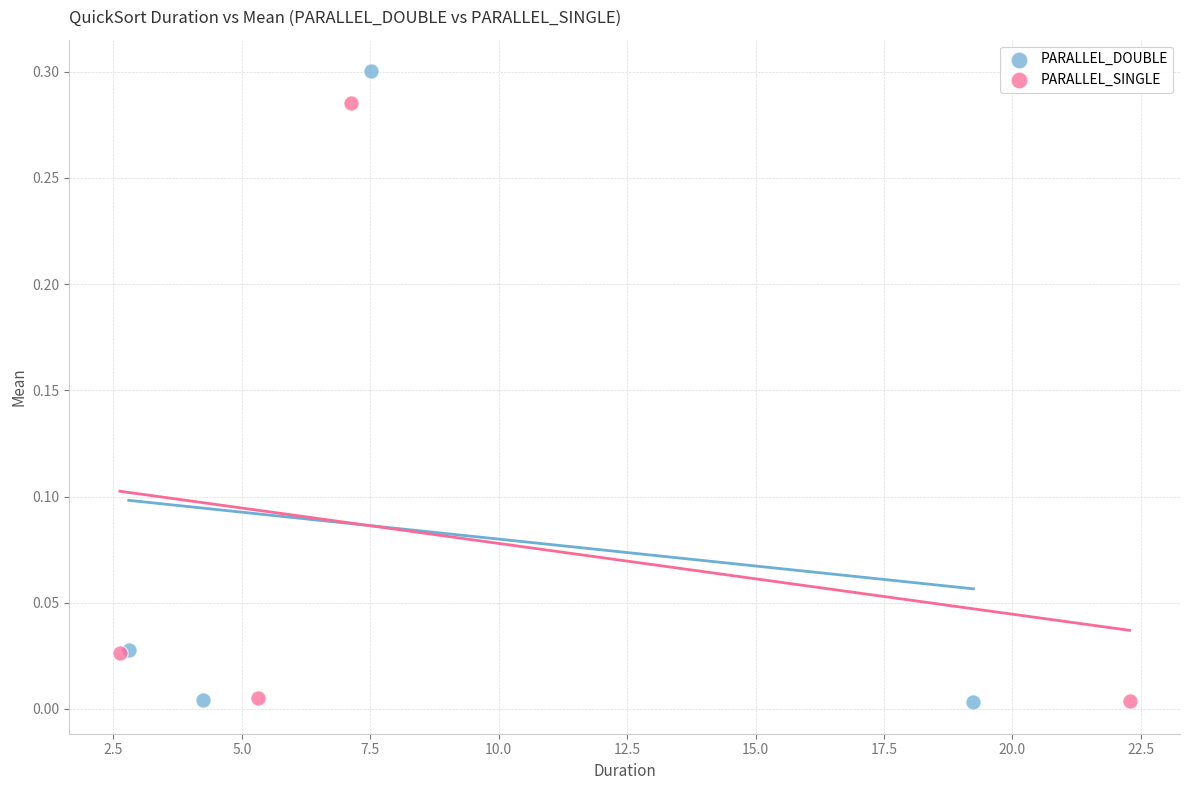

What are all the series names shown in the legend?

PARALLEL_DOUBLE, PARALLEL_SINGLE